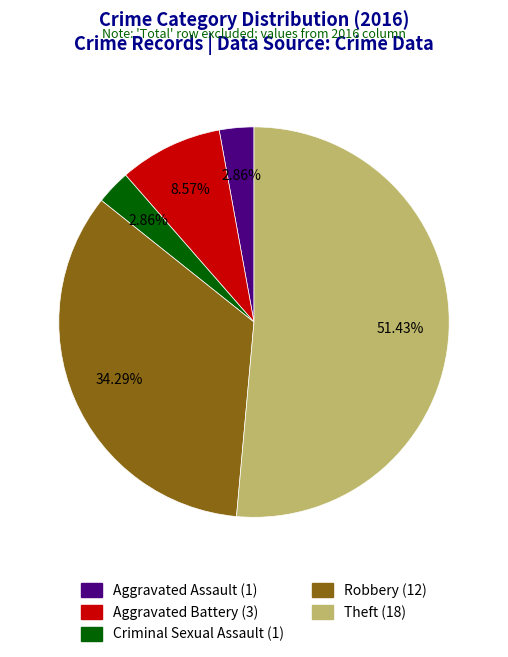

How much of the chart is everything except Criminal Sexual Assault?

97.1%